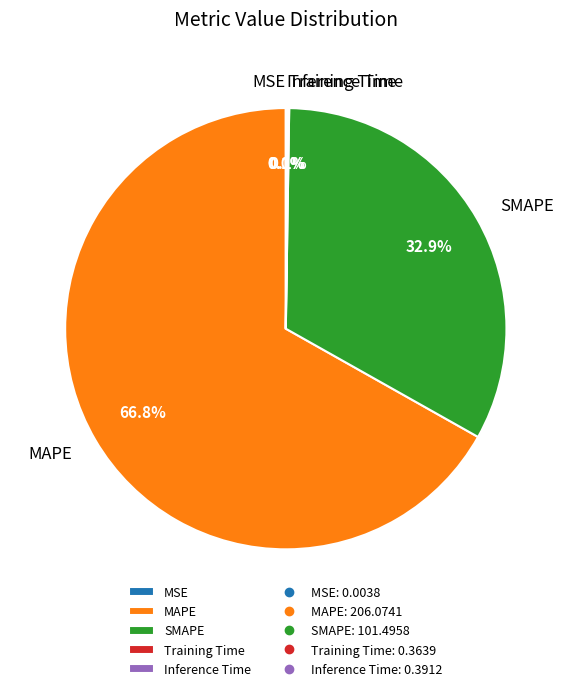

What is the largest slice in the pie chart?

MAPE